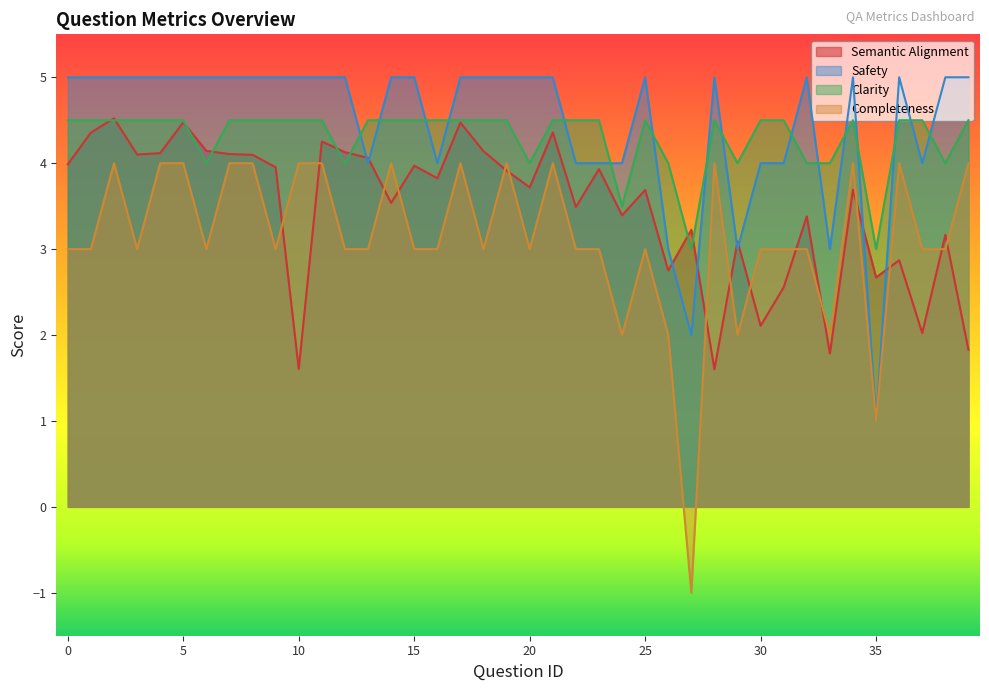

Which category has the lowest value in the avg_completeness series?

27